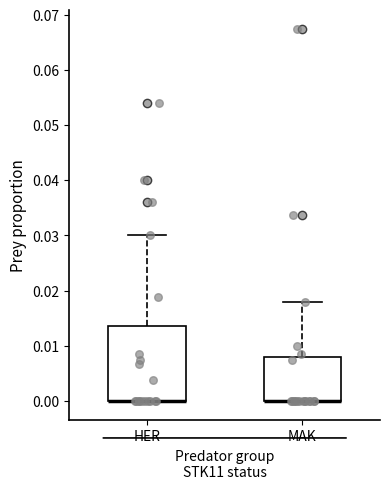

Reading left to right, read every box against the y-axis: the position of its median line, the range the box covers, and the ends of its whiskers. The values are not printed on the chart, so give them approximately, as read against the axis.

HER: median 0.000 (drawn on the box's lower edge), box 0.000 to 0.014, whiskers 0.000 to 0.030
MAK: median 0.000 (drawn on the box's lower edge), box 0.000 to 0.008, whiskers 0.000 to 0.018